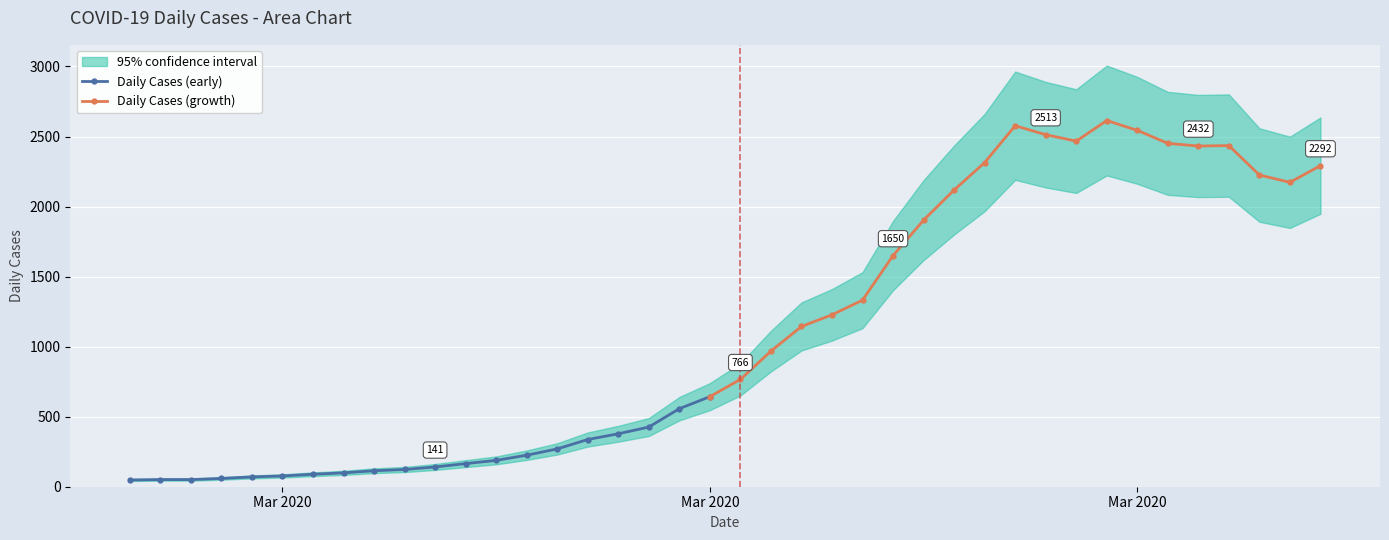

True or false: the data has more than 2 interior local peaks.

True